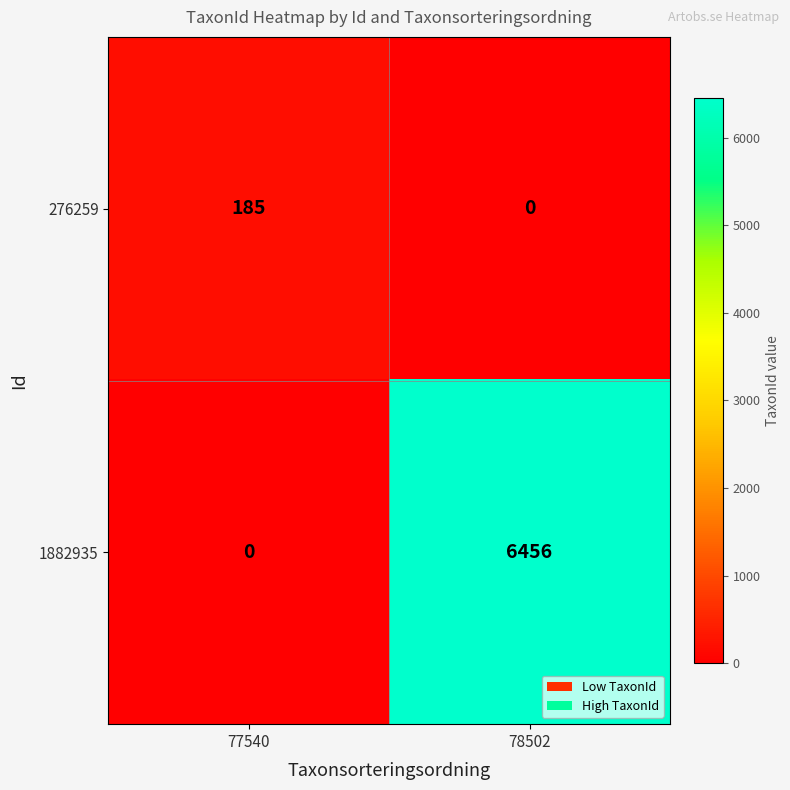

What is the maximum value shown in the chart?

6456